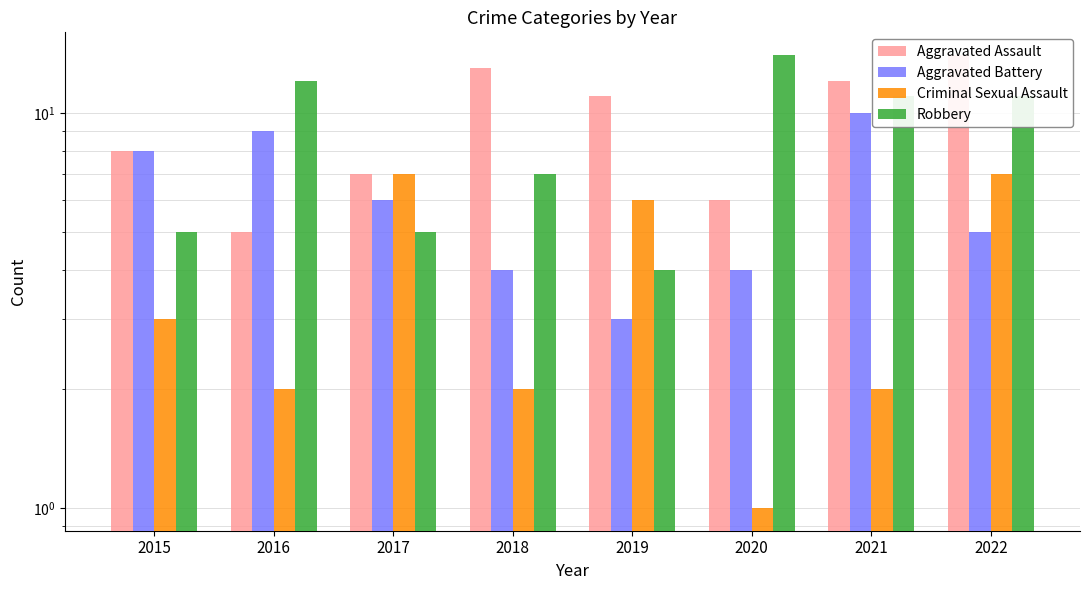

Reading left to right, list all the values displayed in this chart.

Aggravated Assault: 2015=8	2016=5	2017=7	2018=13	2019=11	2020=6	2021=12	2022=14
Aggravated Battery: 2015=8	2016=9	2017=6	2018=4	2019=3	2020=4	2021=10	2022=5
Criminal Sexual Assault: 2015=3	2016=2	2017=7	2018=2	2019=6	2020=1	2021=2	2022=7
Robbery: 2015=5	2016=12	2017=5	2018=7	2019=4	2020=14	2021=11	2022=11